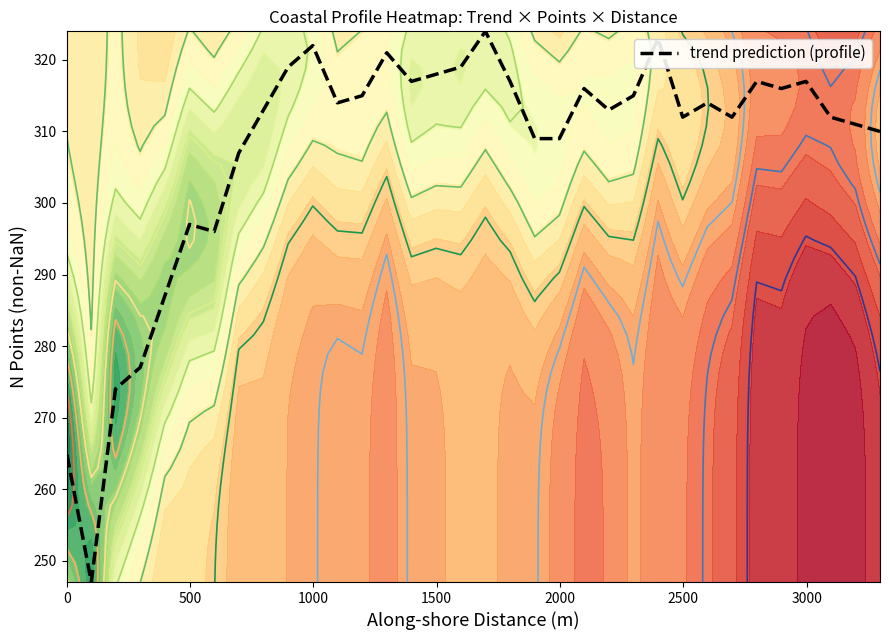

What is the difference between the maximum and minimum values?

77